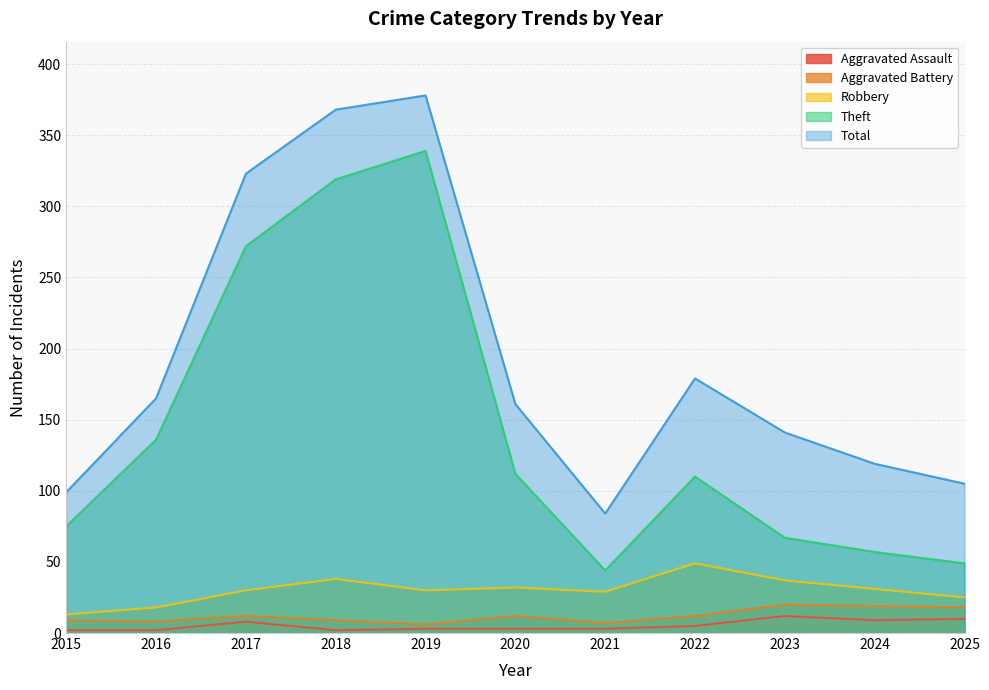

What is the difference between the maximum and minimum values in the Aggravated Assault series?

10